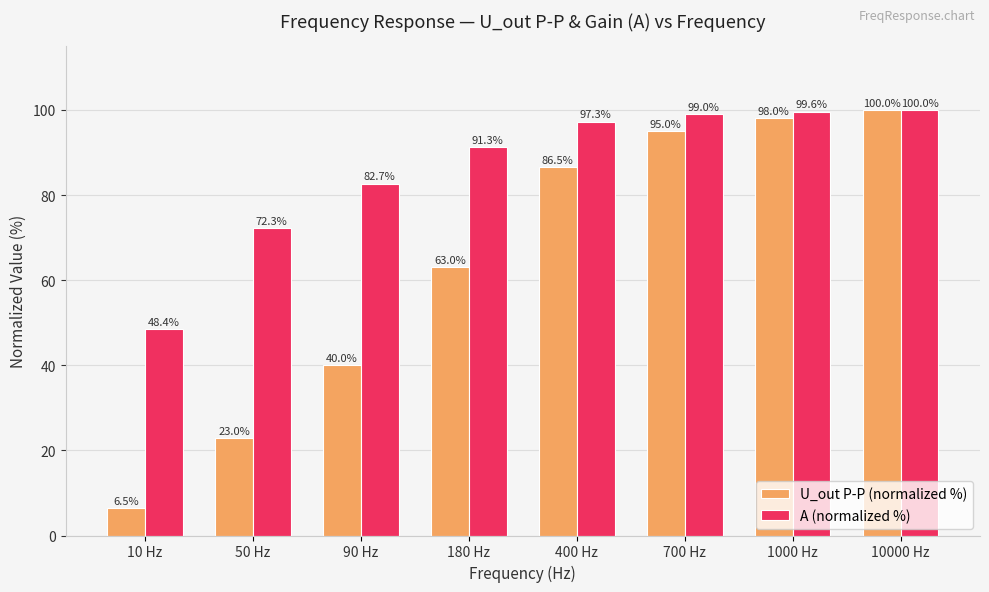

Which category has the highest value across all series?

10000 Hz